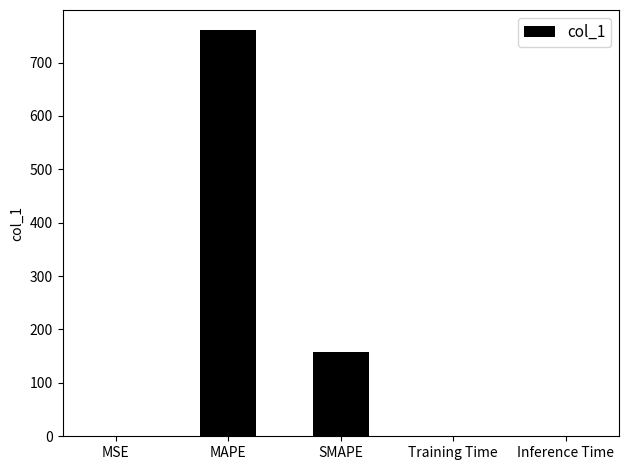

What is the maximum value shown in the chart?

760.4